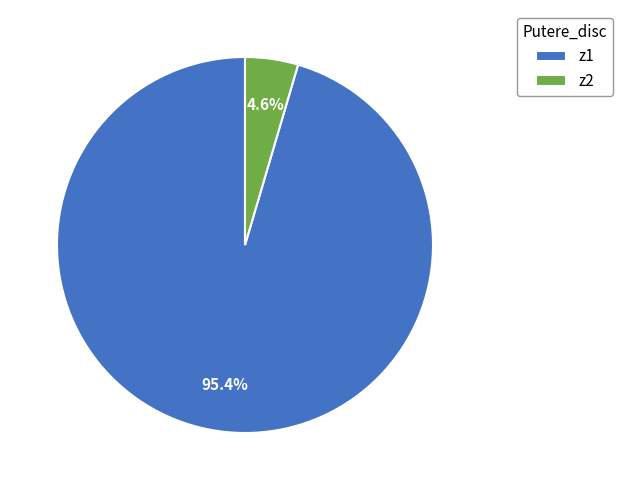

What is the majority slice?

z1